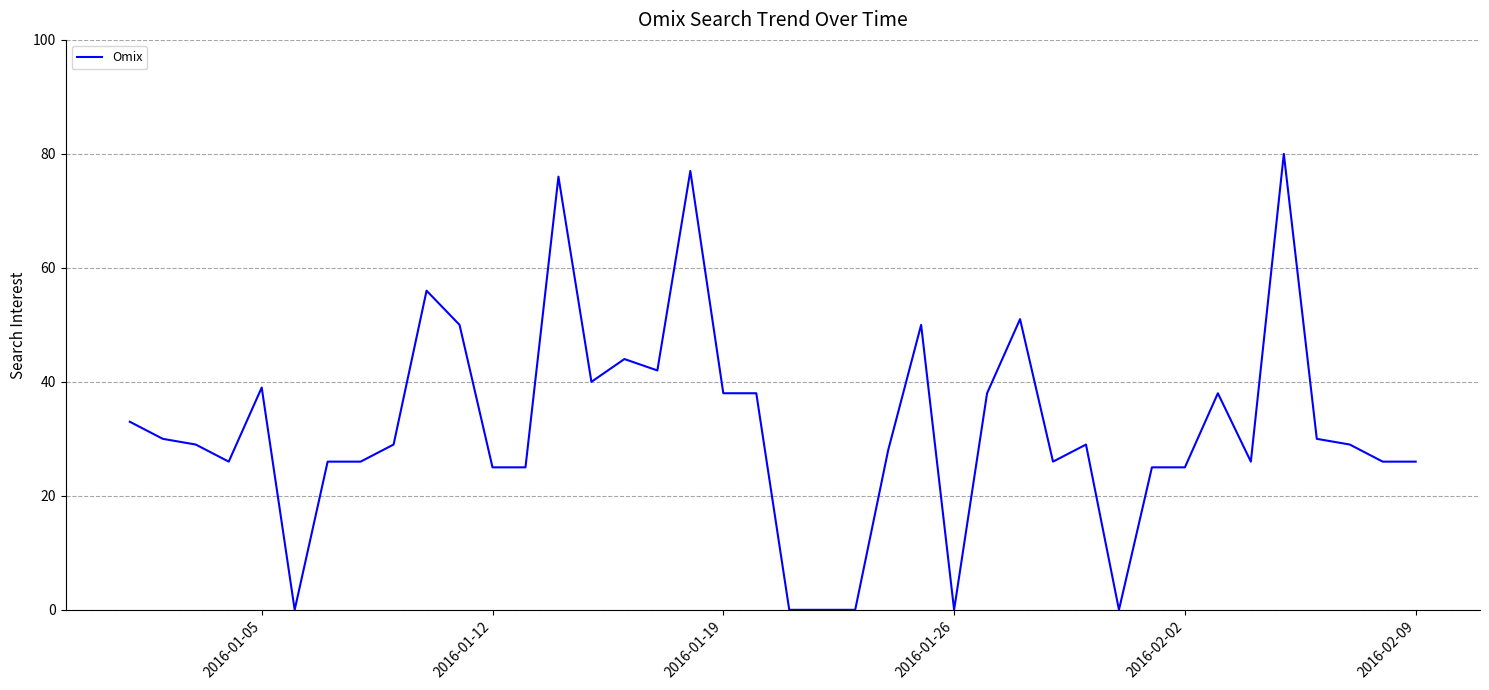

What is the greatest value displayed?

80